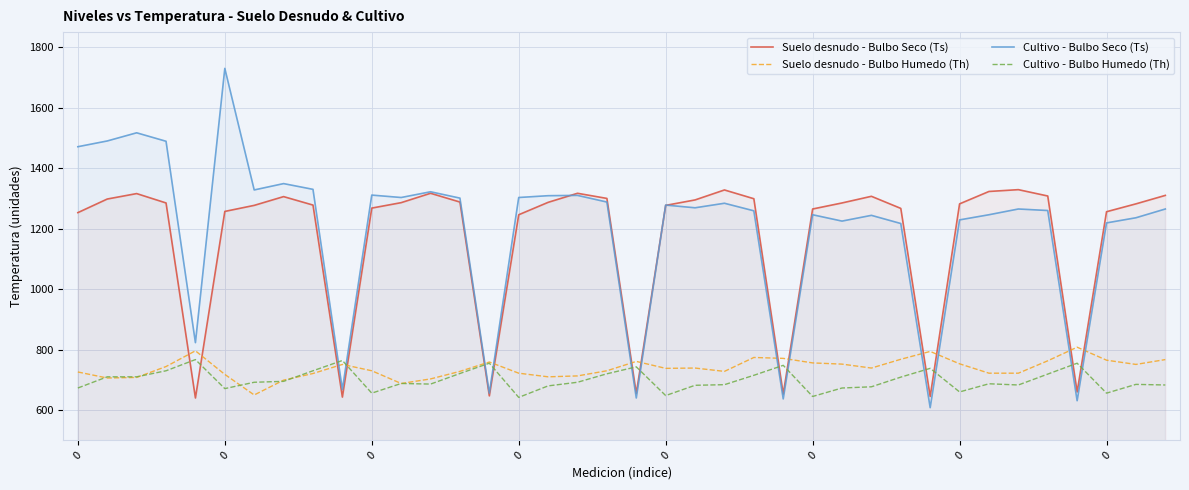

Rank the series by their maximum value, from highest to lowest.

Cultivo - Bulbo Seco (Ts), Suelo desnudo - Bulbo Seco (Ts), Suelo desnudo - Bulbo Humedo (Th), Cultivo - Bulbo Humedo (Th)